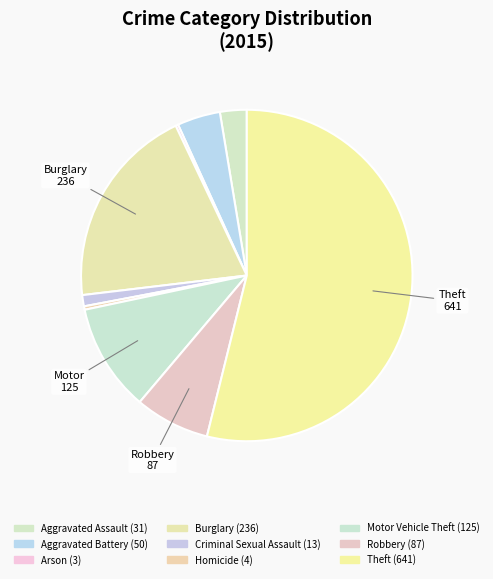

Which category has the smallest portion of the pie?

Arson